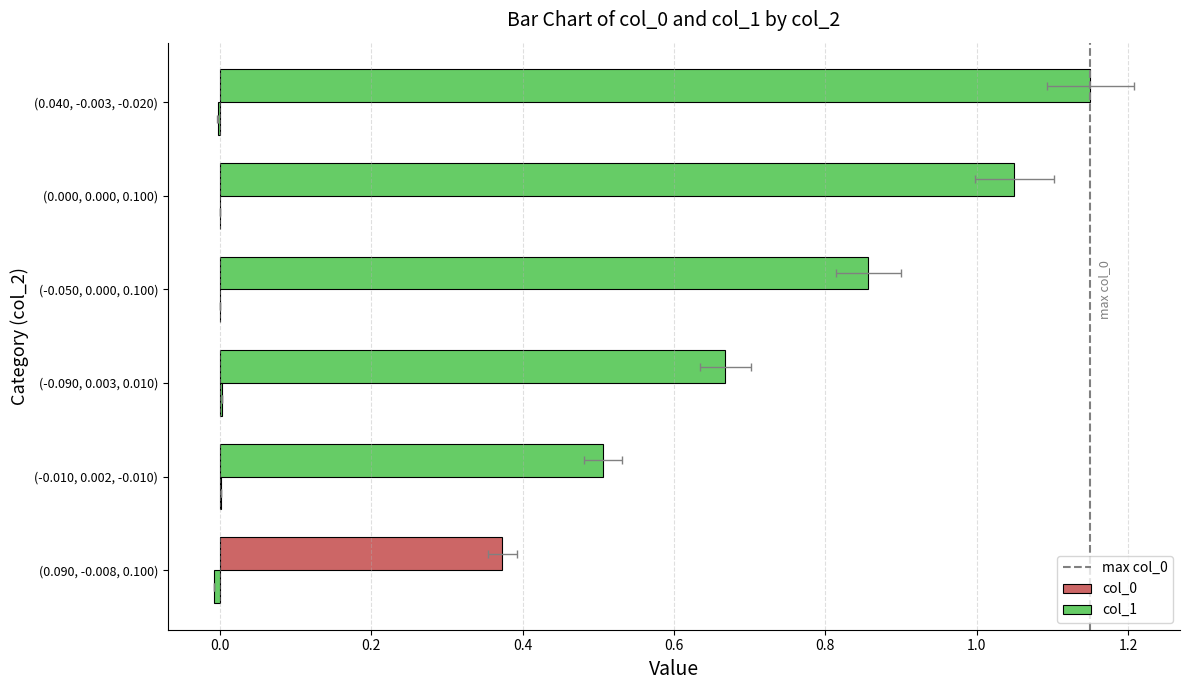

What is the total value across all series at (-0.050, 0.000, 0.100)?

0.9